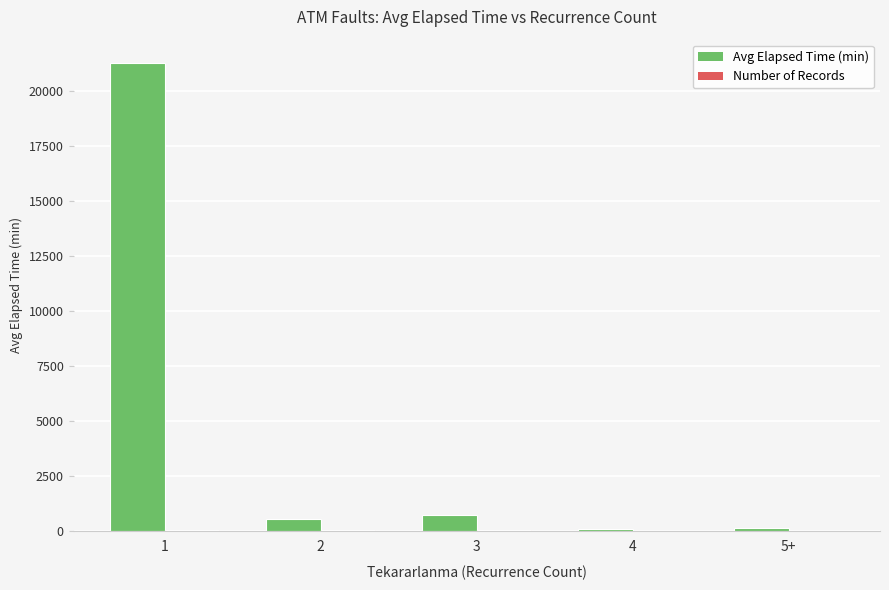

What is the maximum value shown in the chart?

21261